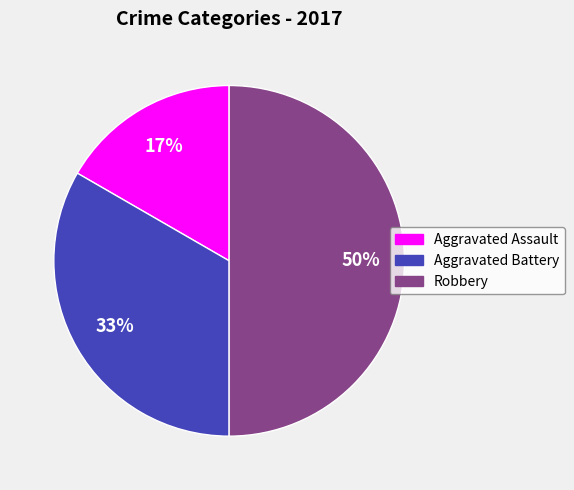

To the nearest percent, what is the combined percentage of Aggravated Battery and Robbery?

83%